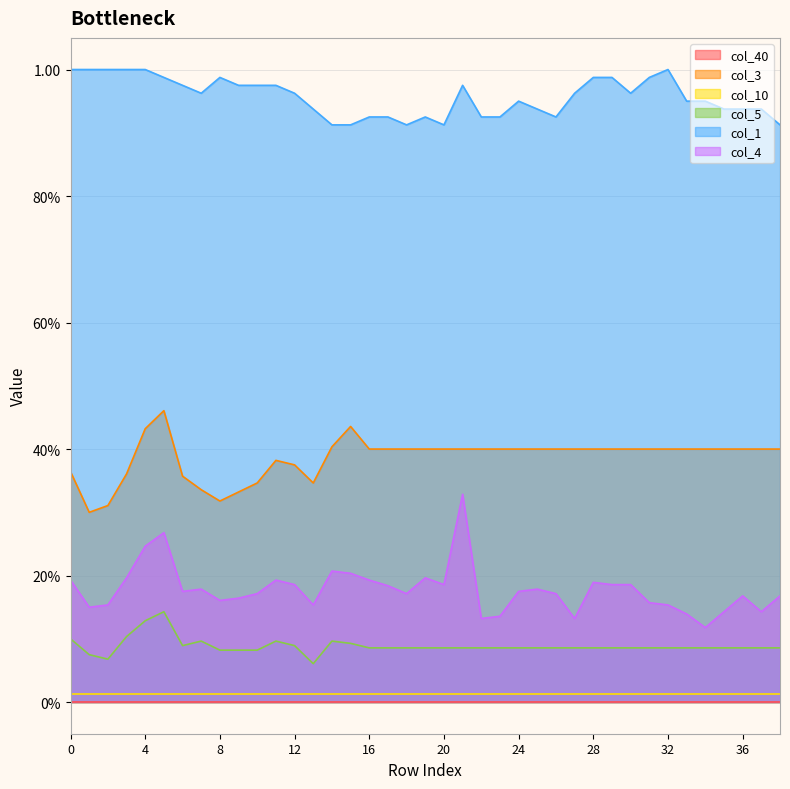

At which label does col_5 reach its minimum?

13